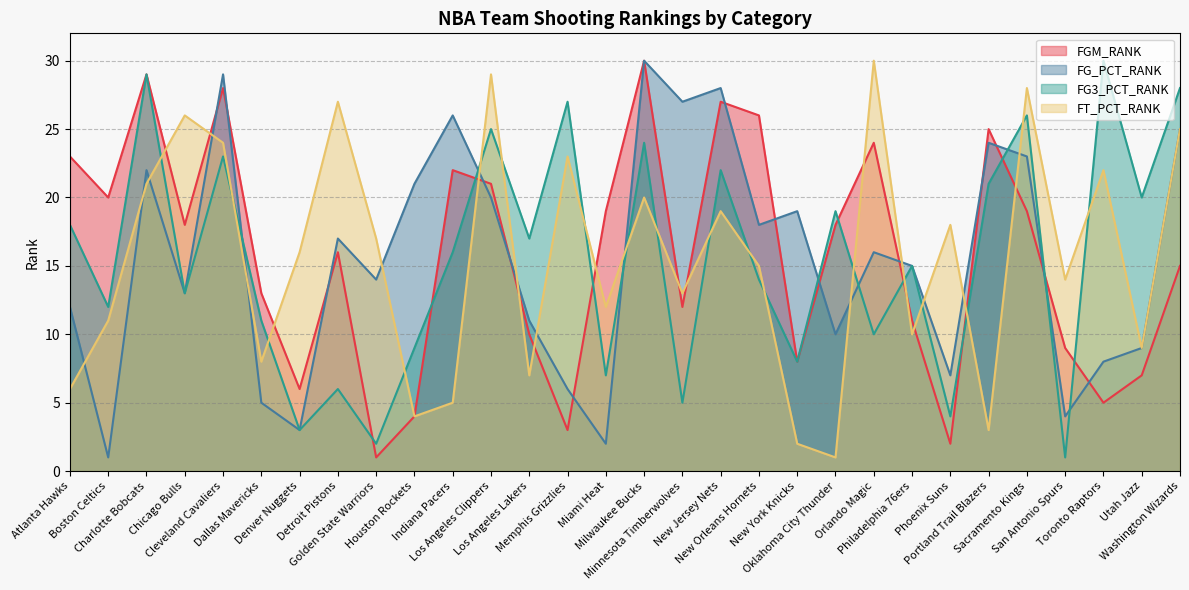

How many lines are shown in the chart?

4